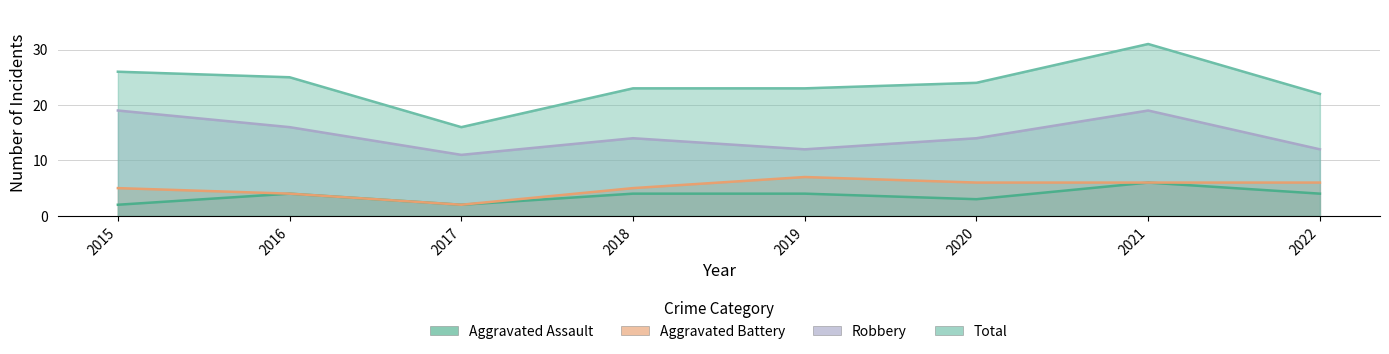

True or false: Aggravated Battery has a value of 2 at 2016.

False